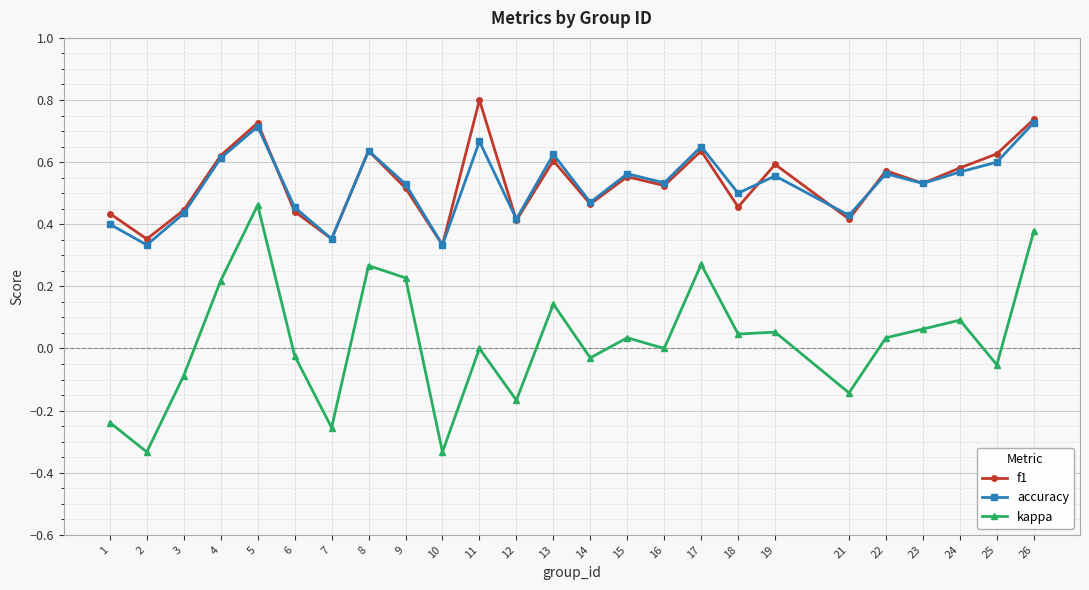

Rank the series by their maximum value, from highest to lowest.

f1, accuracy, kappa